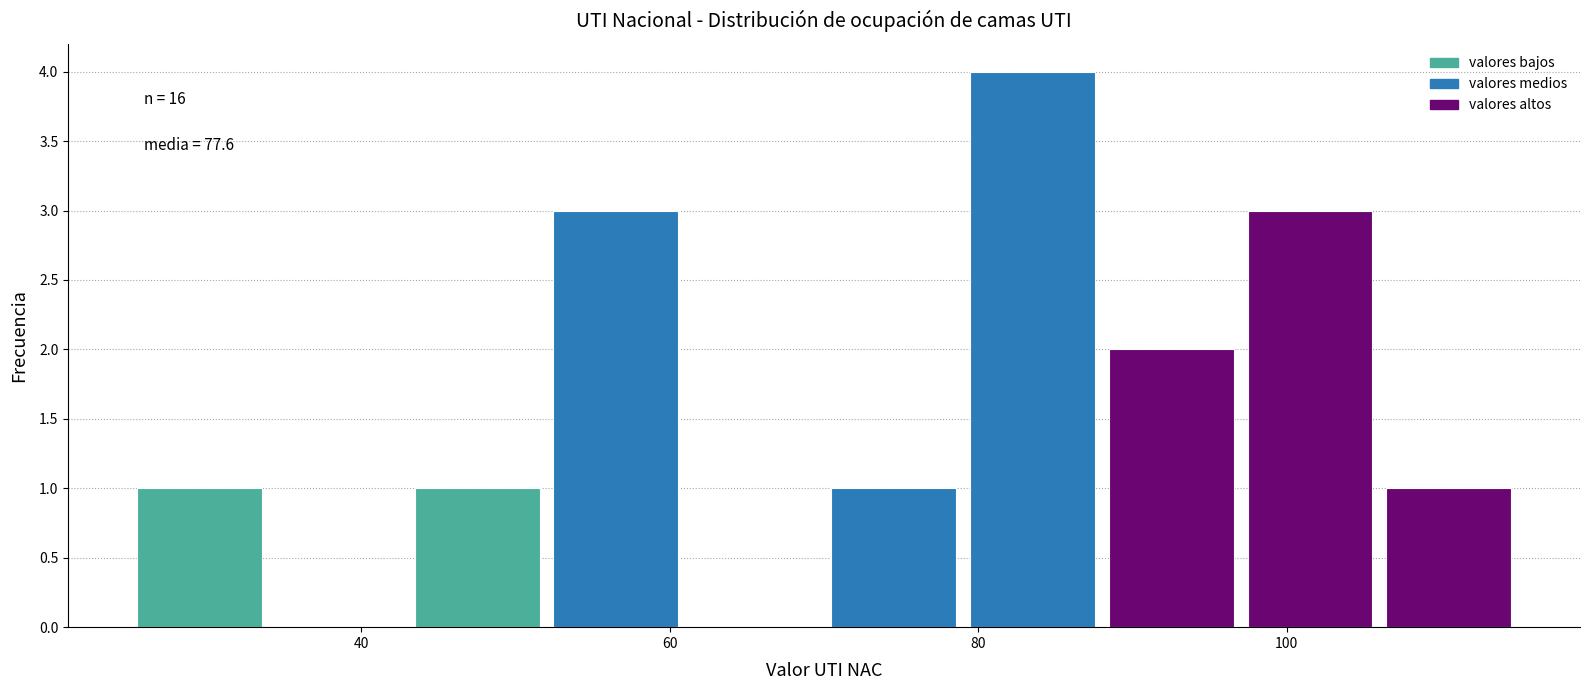

Which range on the x-axis has the tallest bar?

79 to 88